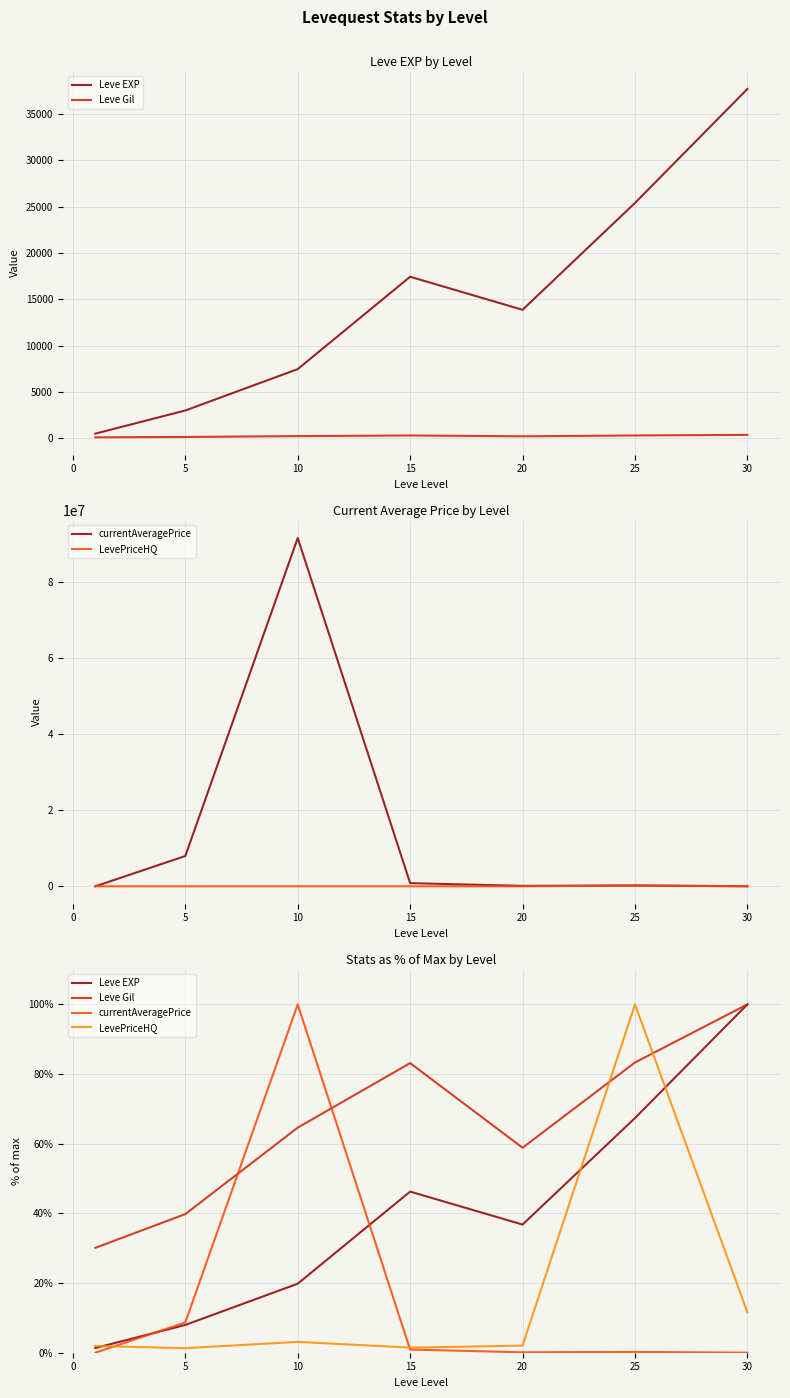

The currentAveragePrice series shows 58.5 at 5. True or false?

False